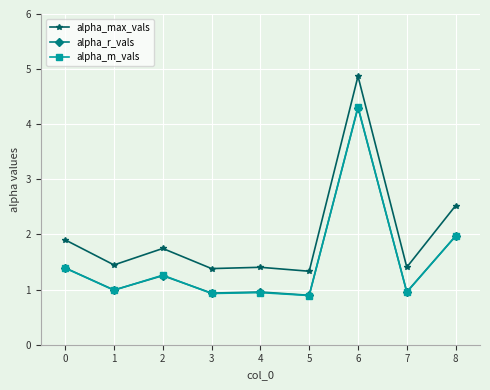

True or false: alpha_r_vals and alpha_max_vals intersect in this chart.

False